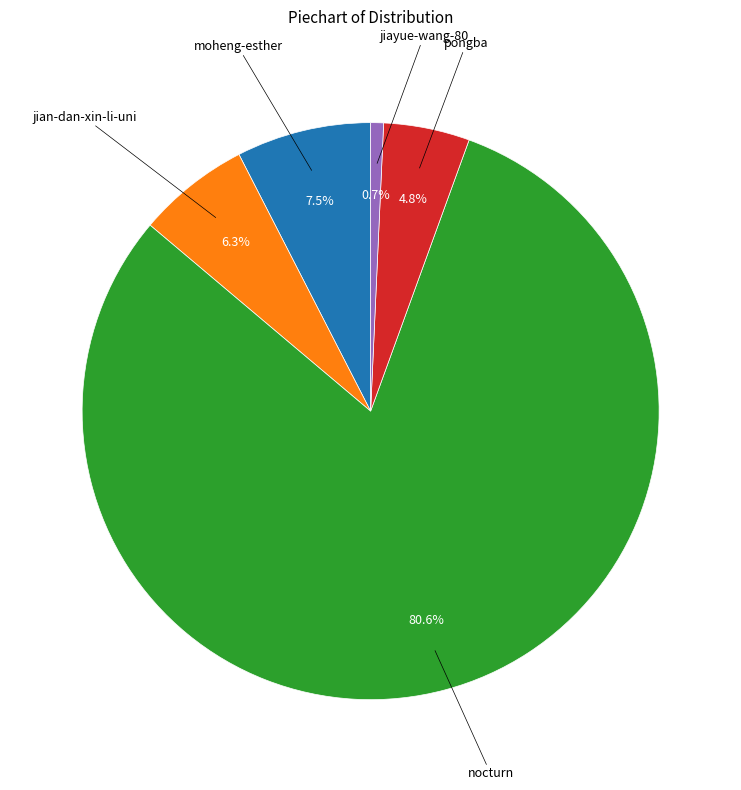

Is there a majority slice in this chart?

Yes